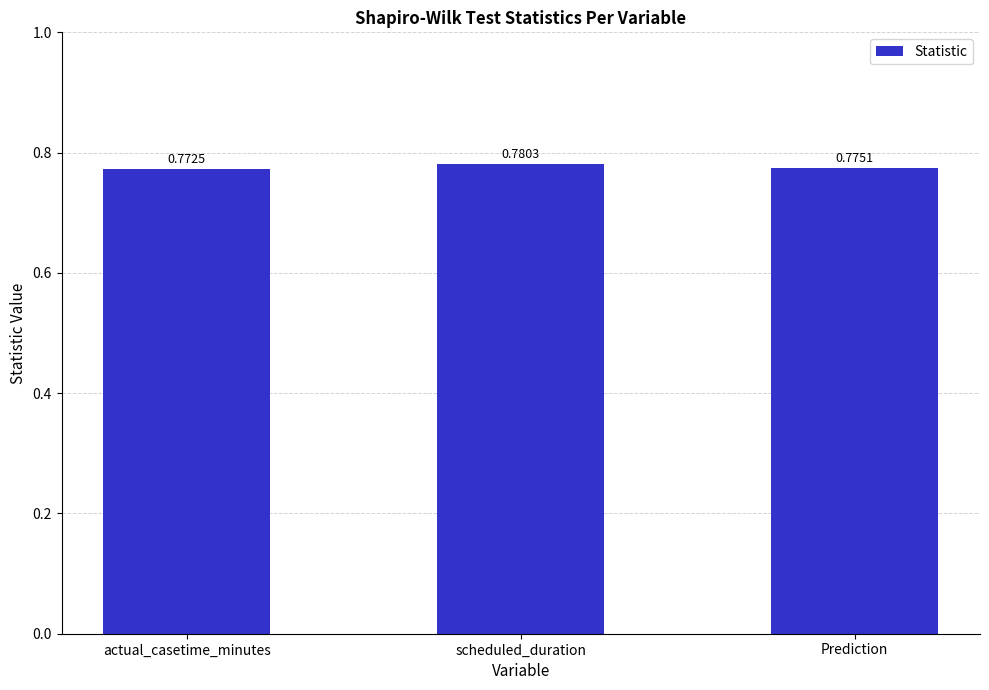

Which has a higher value, scheduled_duration or Prediction?

scheduled_duration